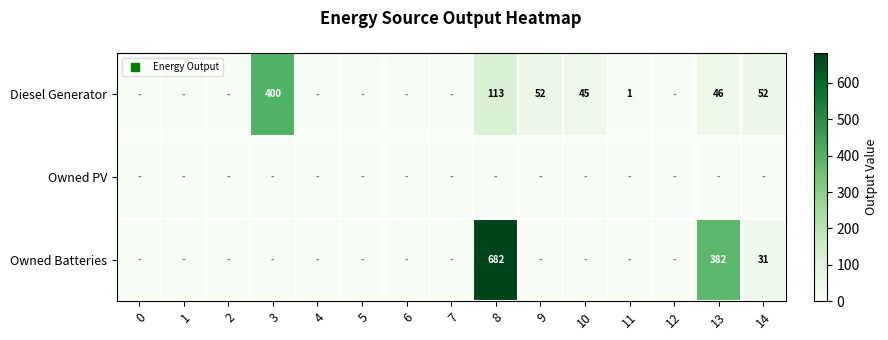

What is the sum of all Owned Batteries values?

1095